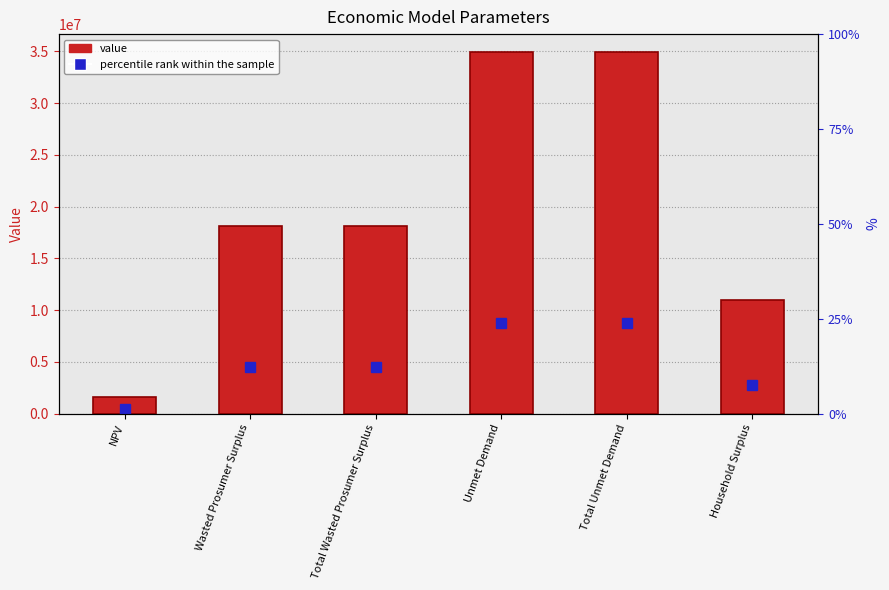

The value at Unmet Demand is 14673258.0. True or false?

False